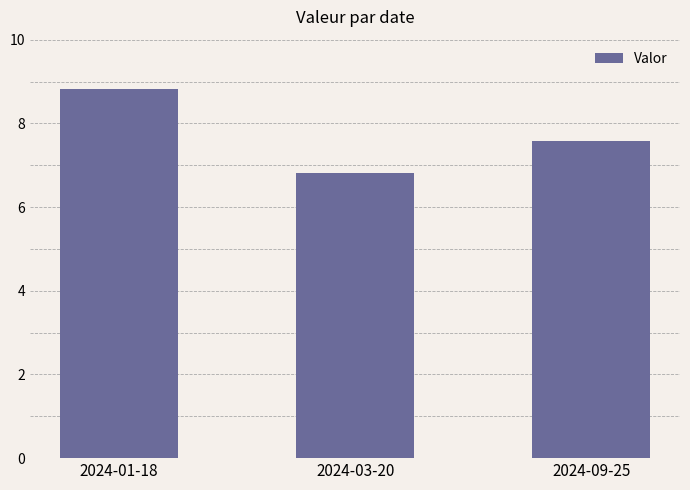

Reading left to right, what are all the values shown in this chart?

8.8	6.8	7.6